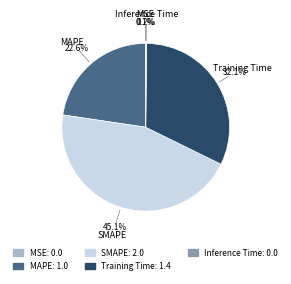

Does SMAPE represent more than half of the total?

No